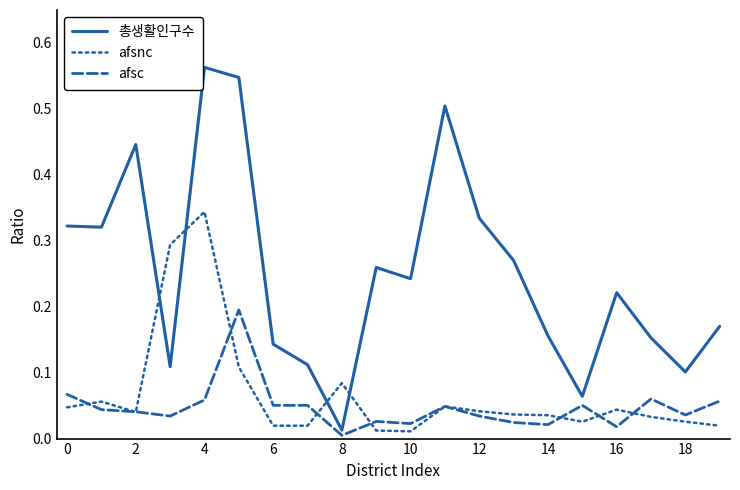

Rank the series by their maximum value, from highest to lowest.

총생활인구수, afsnc, afsc